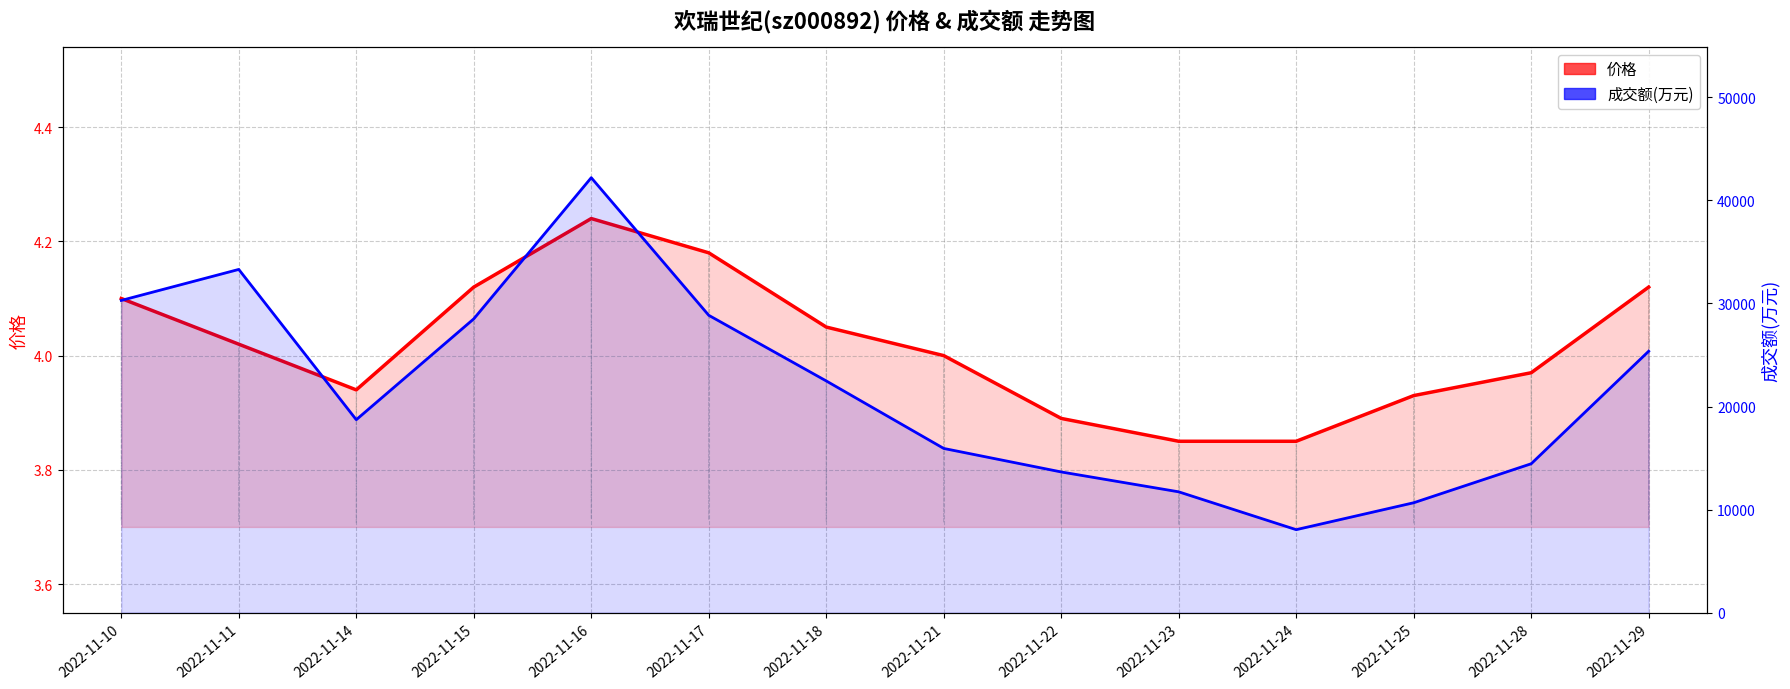

Reading right to left, what are all the values shown in this chart?

价格: 2022-11-29=4.1	2022-11-28=4.0	2022-11-25=3.9	2022-11-24=3.9	2022-11-23=3.9	2022-11-22=3.9	2022-11-21=4.0	2022-11-18=4.0	2022-11-17=4.2	2022-11-16=4.2	2022-11-15=4.1	2022-11-14=3.9	2022-11-11=4.0	2022-11-10=4.1
成交额(万元): 2022-11-29=25365.0	2022-11-28=14444.0	2022-11-25=10660.0	2022-11-24=8048.0	2022-11-23=11720.0	2022-11-22=13649.0	2022-11-21=15931.0	2022-11-18=22483.0	2022-11-17=28853.0	2022-11-16=42206.0	2022-11-15=28505.0	2022-11-14=18719.0	2022-11-11=33304.0	2022-11-10=30295.0